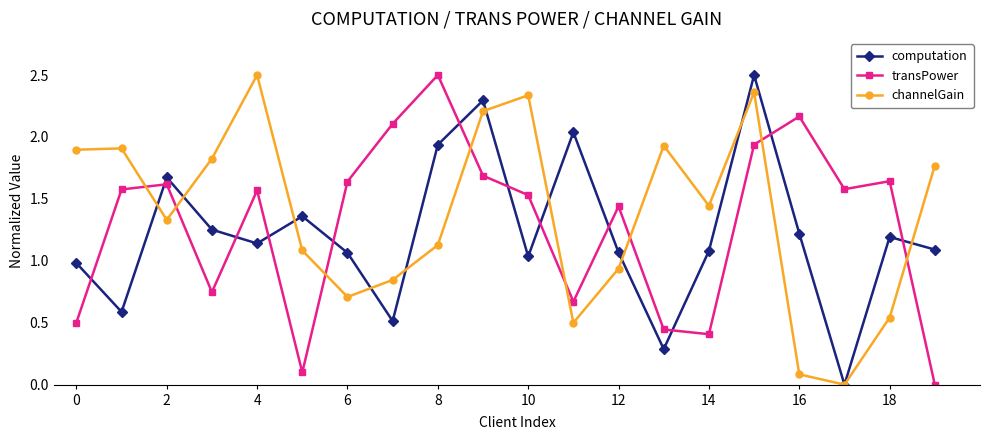

What is the maximum value for computation?

2.5